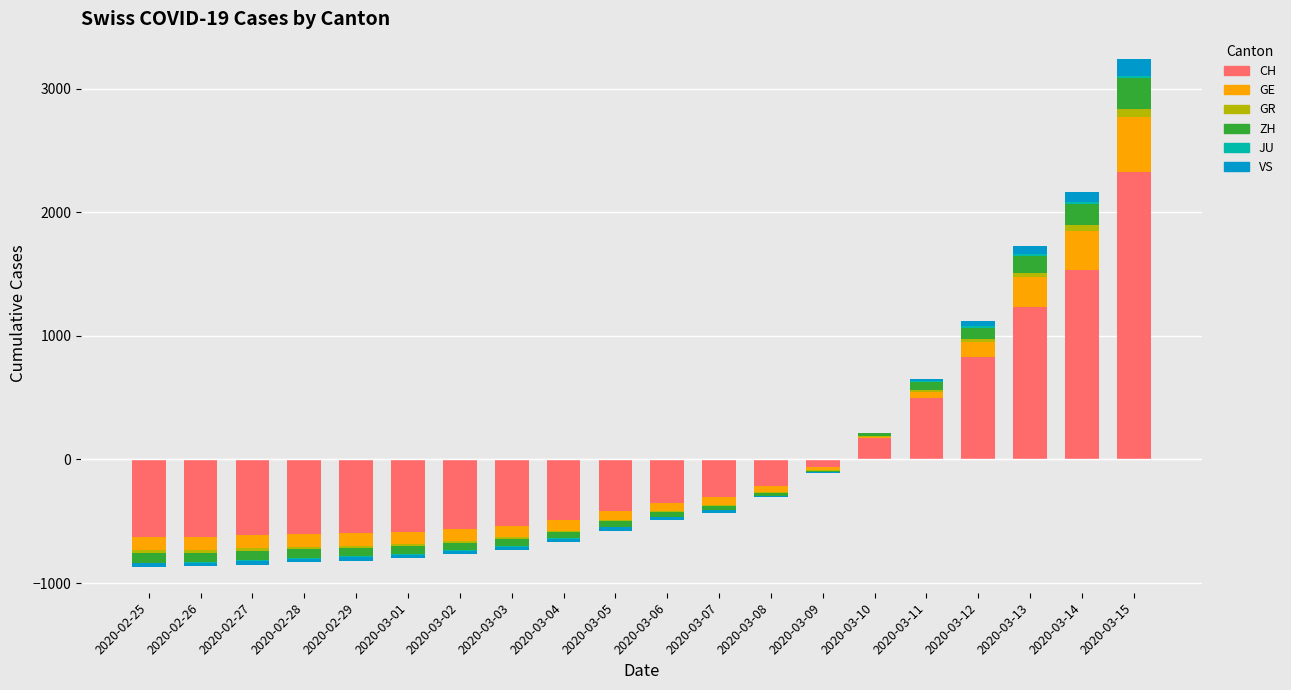

What position from the right is 2020-03-15?

1